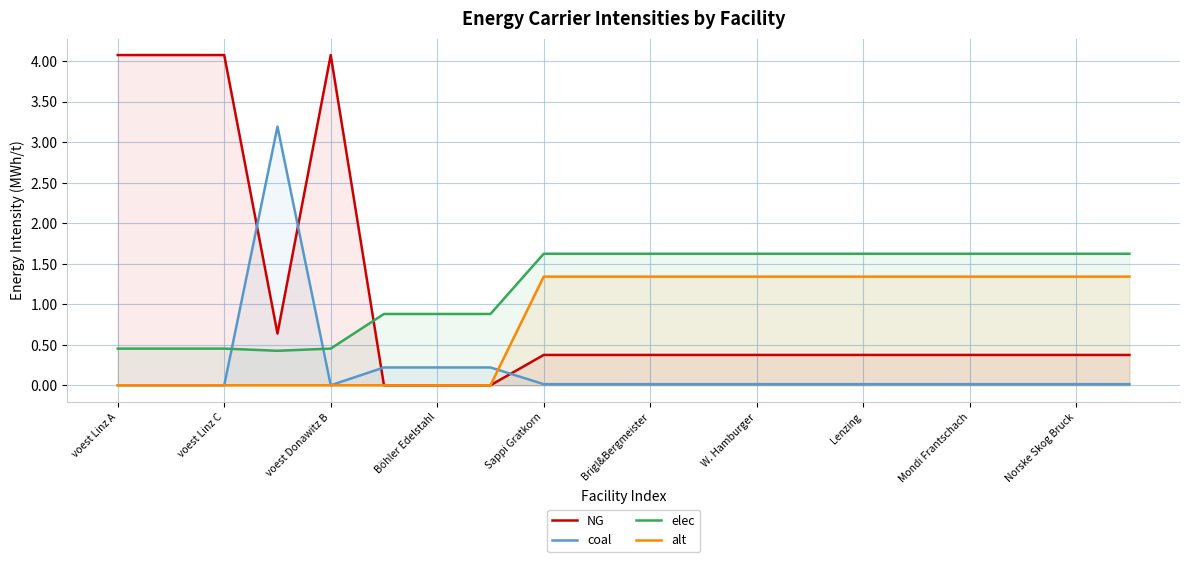

Rank the series by their maximum value, from highest to lowest.

NG, coal, elec, alt